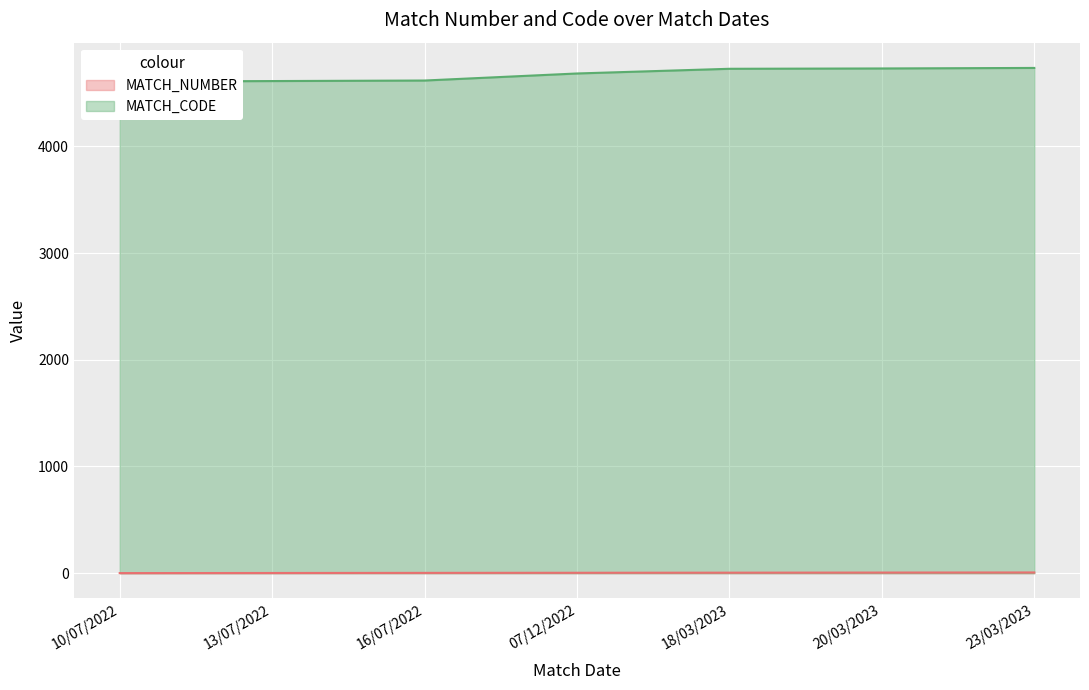

List the labels in order of MATCH_CODE value, largest first.

23/03/2023, 20/03/2023, 18/03/2023, 07/12/2022, 16/07/2022, 13/07/2022, 10/07/2022